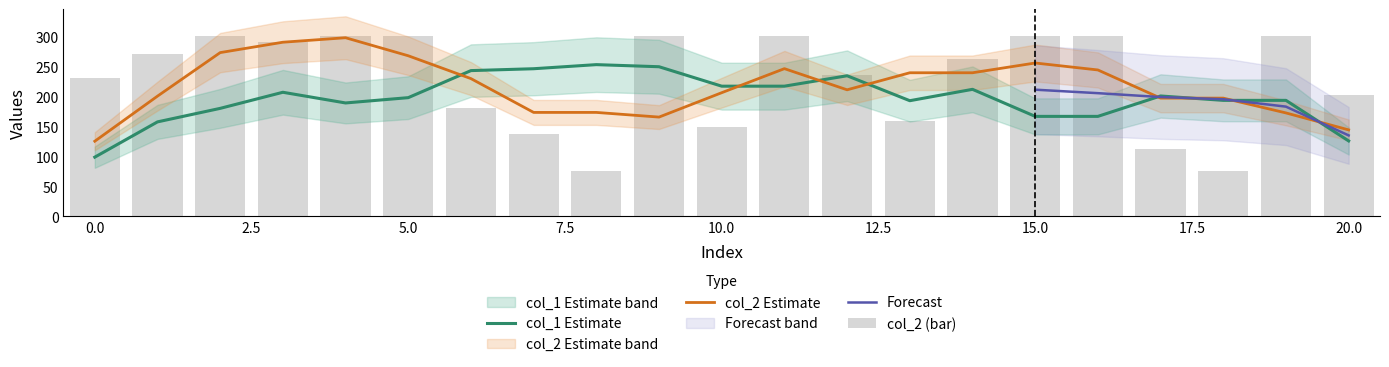

Which label corresponds to the largest value in the chart?

2